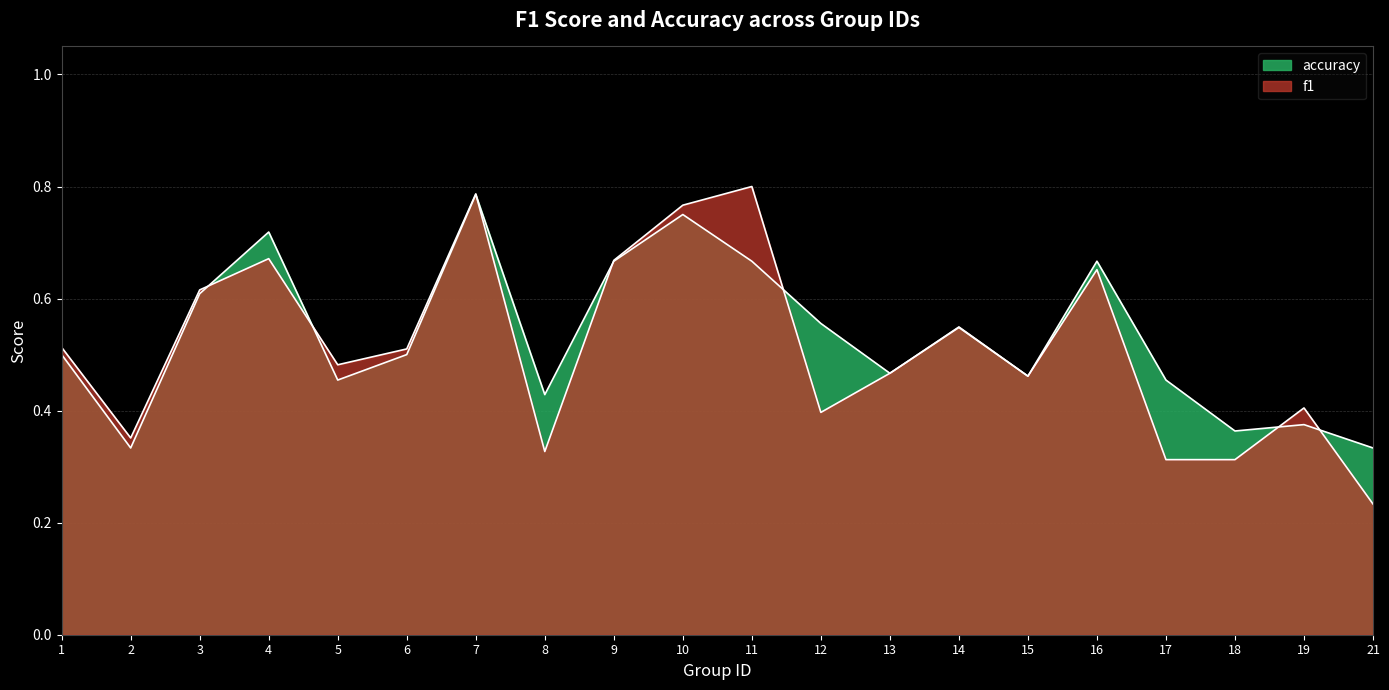

How many interior local peaks does the accuracy series have?

6